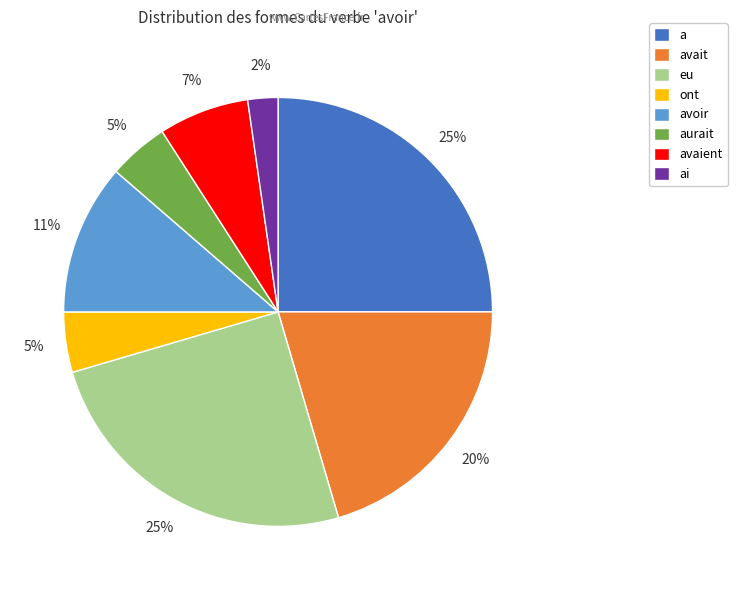

How many slices are in this pie chart?

8